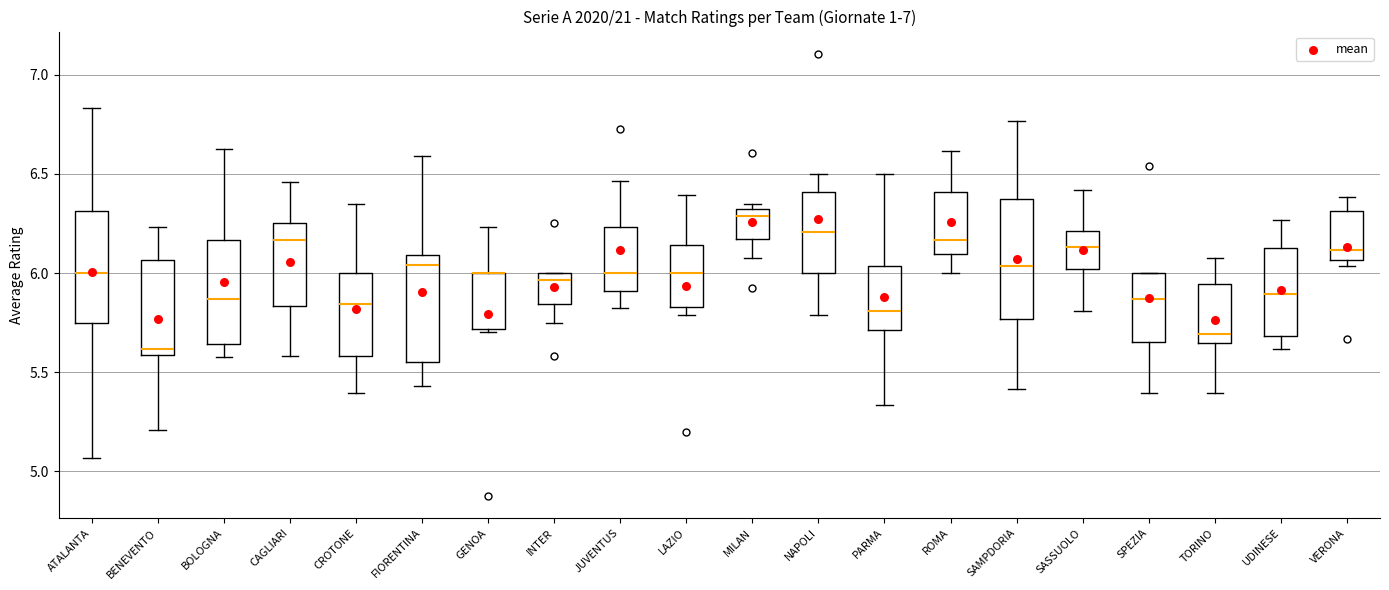

Reading left to right, read every box against the y-axis: the position of its median line, the range the box covers, and the ends of its whiskers. The values are not printed on the chart, so give them approximately, as read against the axis.

ATALANTA: median 6.00, box 5.75 to 6.30, whiskers 5.05 to 6.85
BENEVENTO: median 5.60 (just above the box's lower edge), box 5.60 to 6.05, whiskers 5.20 to 6.25
BOLOGNA: median 5.85, box 5.65 to 6.15, whiskers 5.60 to 6.65
CAGLIARI: median 6.15, box 5.85 to 6.25, whiskers 5.60 to 6.45
CROTONE: median 5.85, box 5.60 to 6.00, whiskers 5.40 to 6.35
FIORENTINA: median 6.05, box 5.55 to 6.10, whiskers 5.45 to 6.60
GENOA: median 6.00 (drawn on the box's upper edge), box 5.70 to 6.00, whiskers 5.70 (just below the box's lower edge) to 6.25
INTER: median 5.95, box 5.85 to 6.00, whiskers 5.75 to 6.00
JUVENTUS: median 6.00, box 5.90 to 6.25, whiskers 5.80 to 6.45
LAZIO: median 6.00, box 5.85 to 6.15, whiskers 5.80 to 6.40
MILAN: median 6.30 (just below the box's upper edge), box 6.15 to 6.30, whiskers 6.10 to 6.35
NAPOLI: median 6.20, box 6.00 to 6.40, whiskers 5.80 to 6.50
PARMA: median 5.80, box 5.70 to 6.05, whiskers 5.35 to 6.50
ROMA: median 6.15, box 6.10 to 6.40, whiskers 6.00 to 6.60
SAMPDORIA: median 6.05, box 5.75 to 6.40, whiskers 5.40 to 6.75
SASSUOLO: median 6.15, box 6.00 to 6.20, whiskers 5.80 to 6.40
SPEZIA: median 5.85, box 5.65 to 6.00, whiskers 5.40 to 6.00
TORINO: median 5.70, box 5.65 to 5.95, whiskers 5.40 to 6.10
UDINESE: median 5.90, box 5.70 to 6.15, whiskers 5.60 to 6.25
VERONA: median 6.10, box 6.05 to 6.30, whiskers 6.05 (just below the box's lower edge) to 6.40